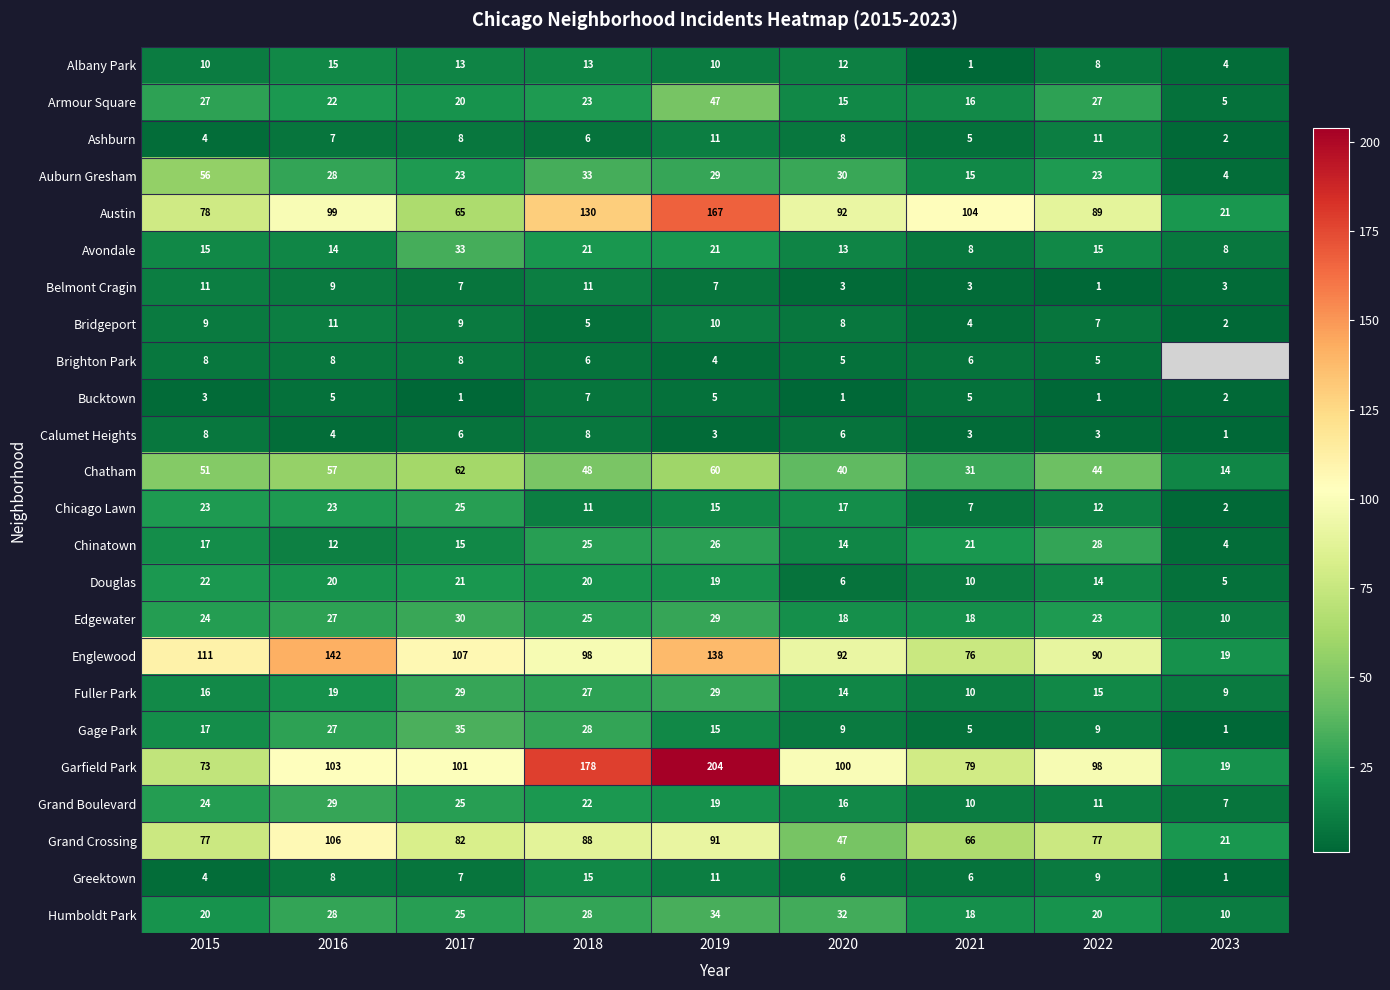

What is the total value across all series at 2016?

823